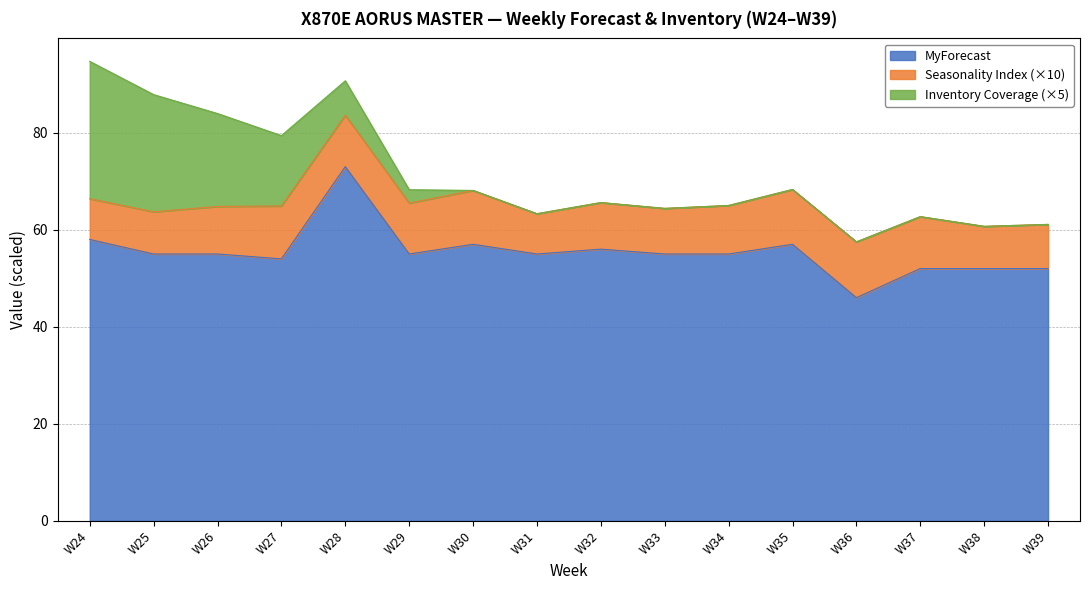

Does the chart display data point markers on the line(s)?

No